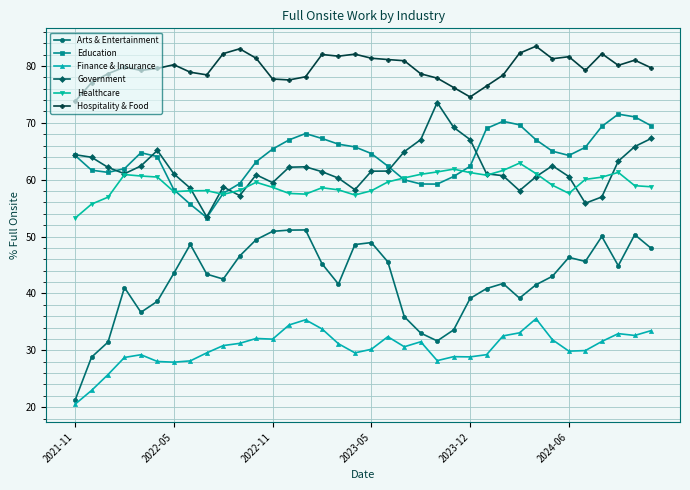

What is the value of the Hospitality & Food point at the 30th from the left?

81.3